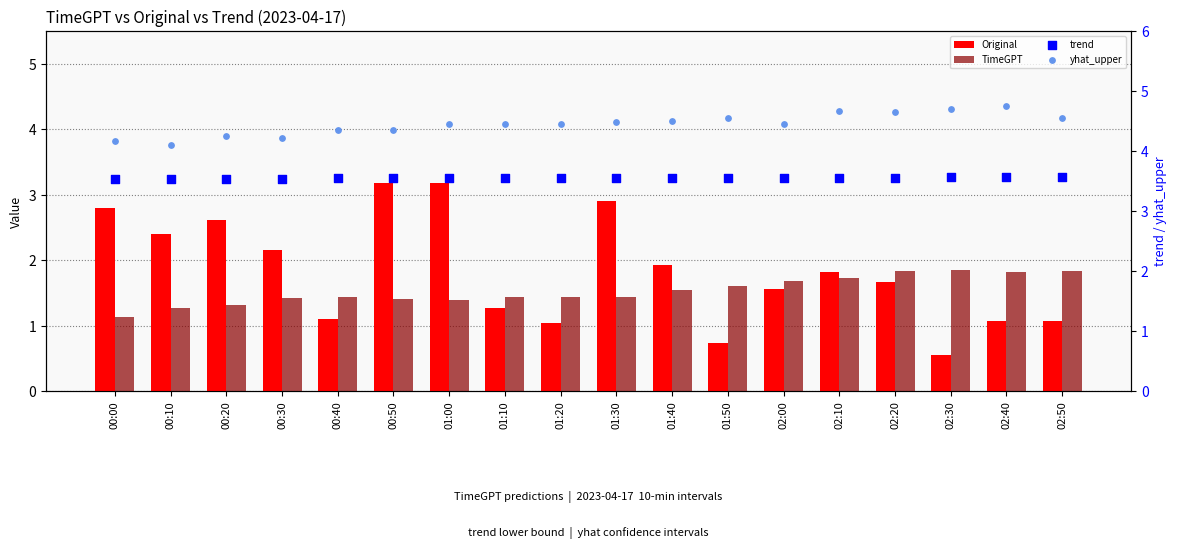

What is the total value across all series at 01:40?

11.5